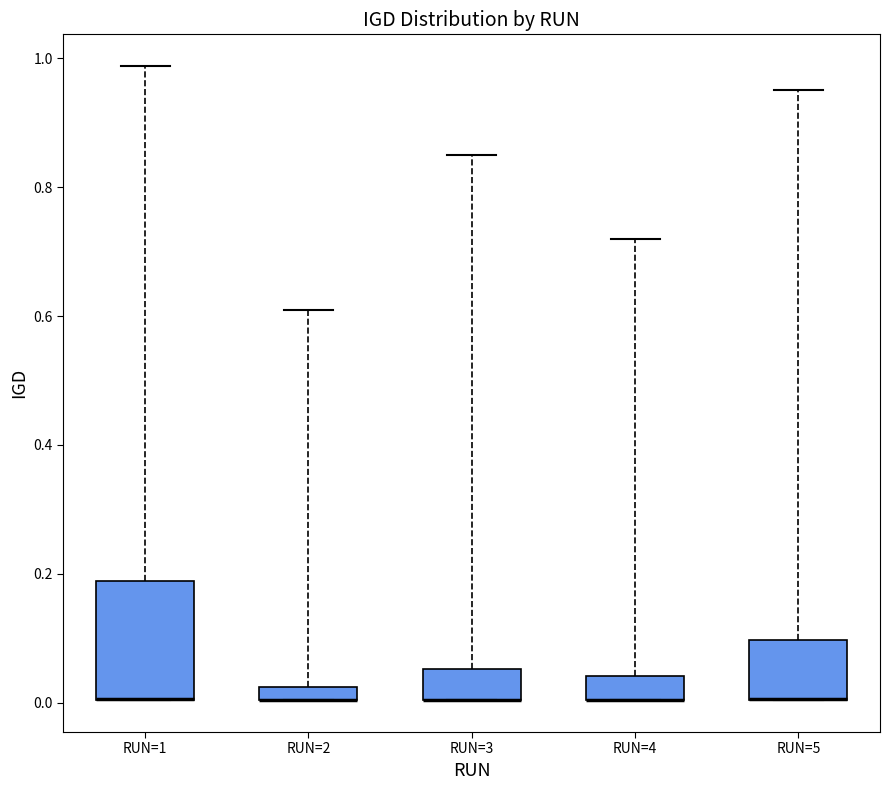

Where is the upper edge of the box for RUN=2 on the y-axis? The values are not printed on the chart, so give them approximately, as read against the axis.

0.02